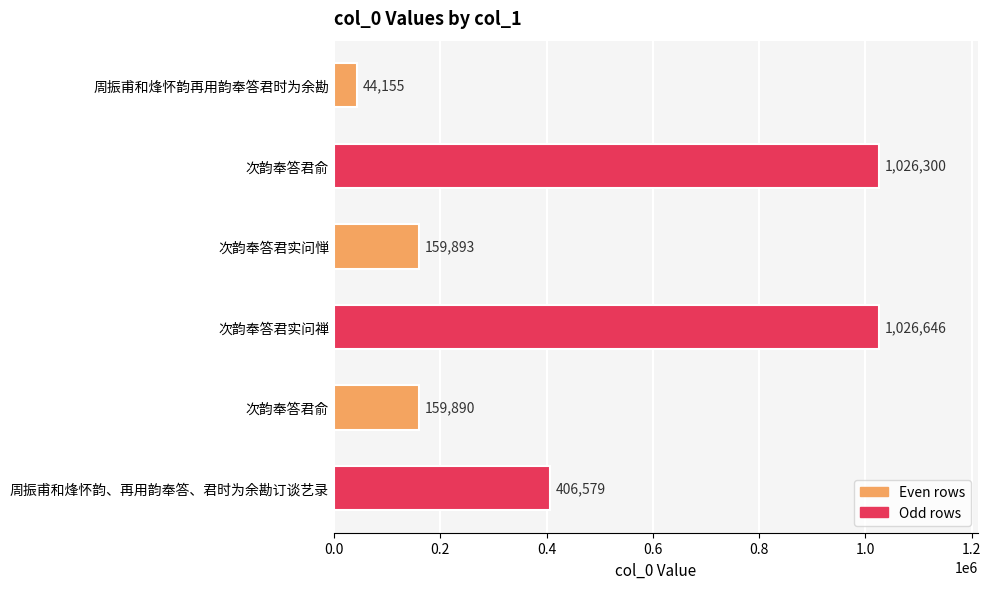

What is the smallest value displayed?

44155